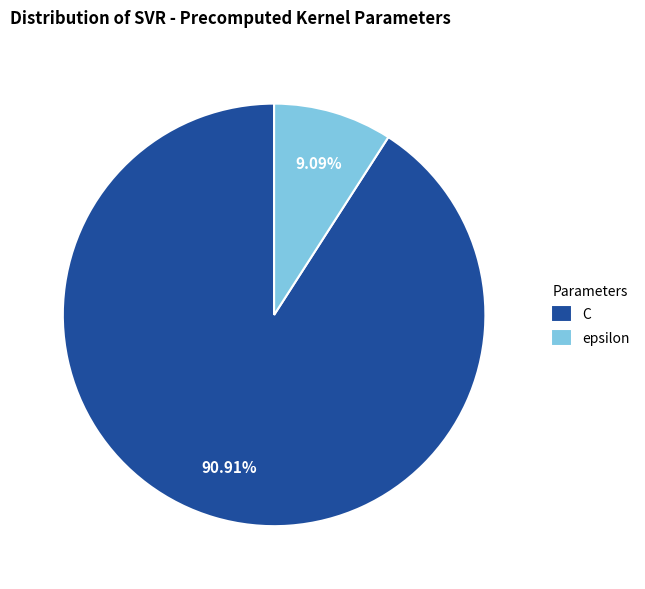

Which slice is the smallest?

epsilon